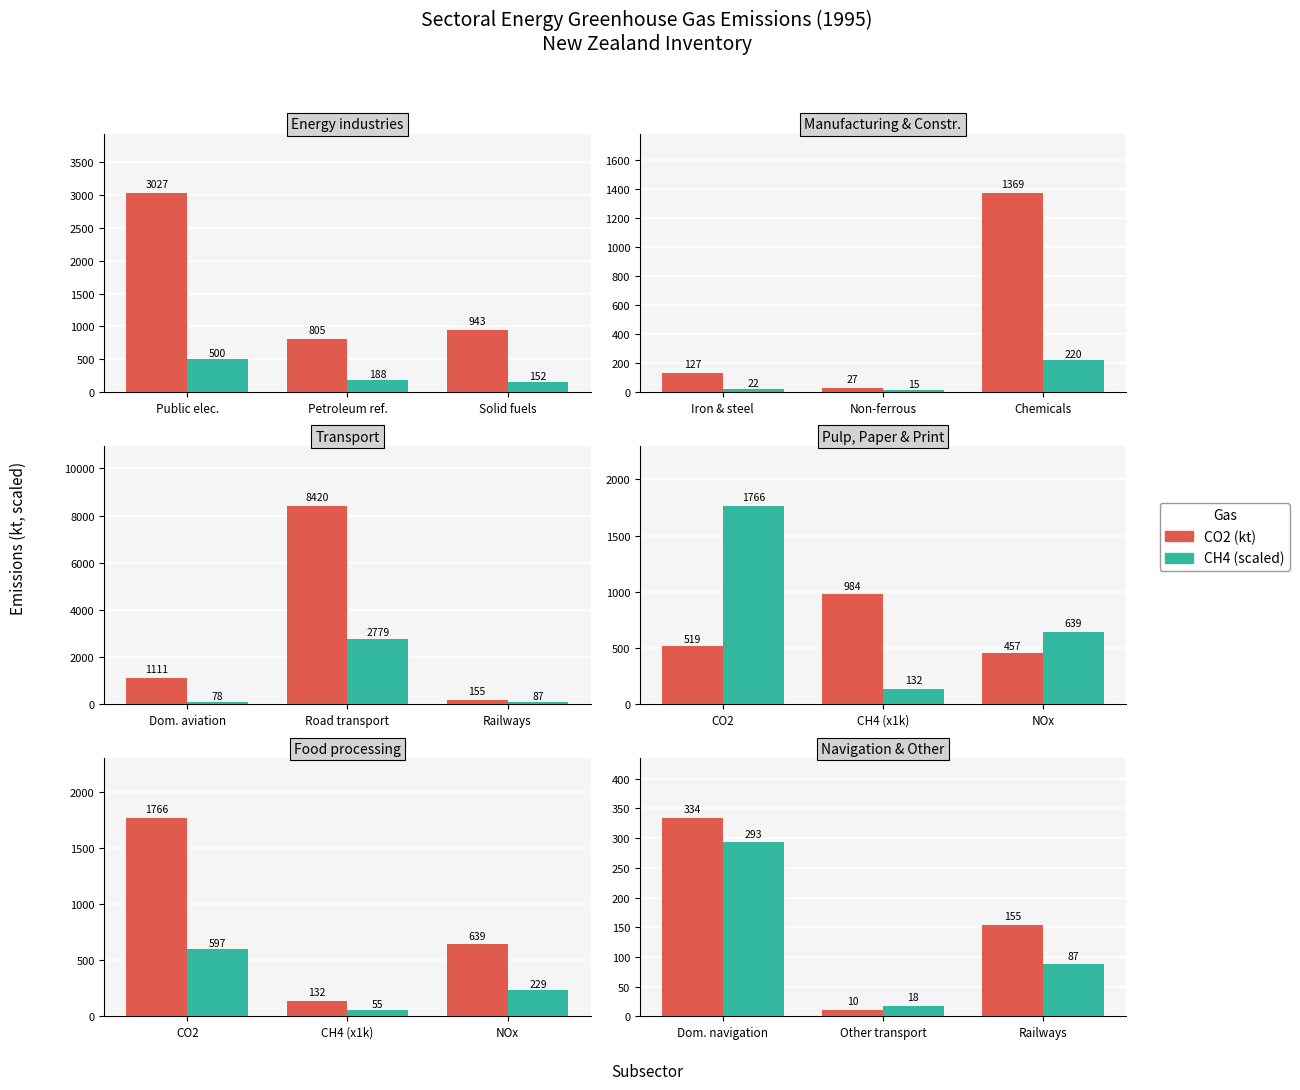

What position from the right is Dom. navigation?

3